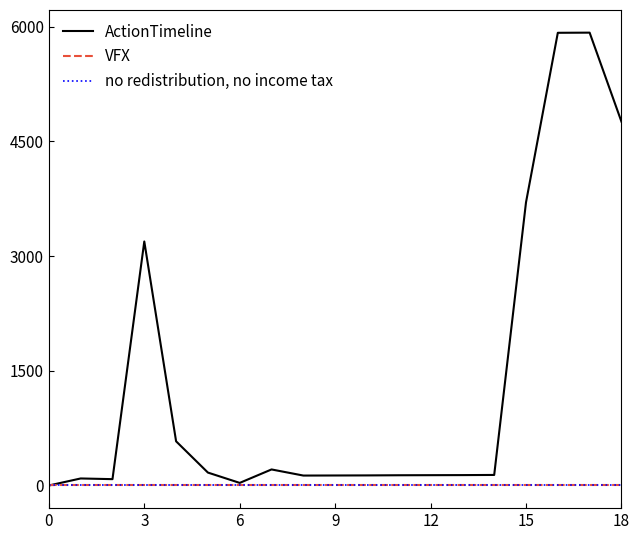

True or false: ActionTimeline and VFX cross at least once.

False